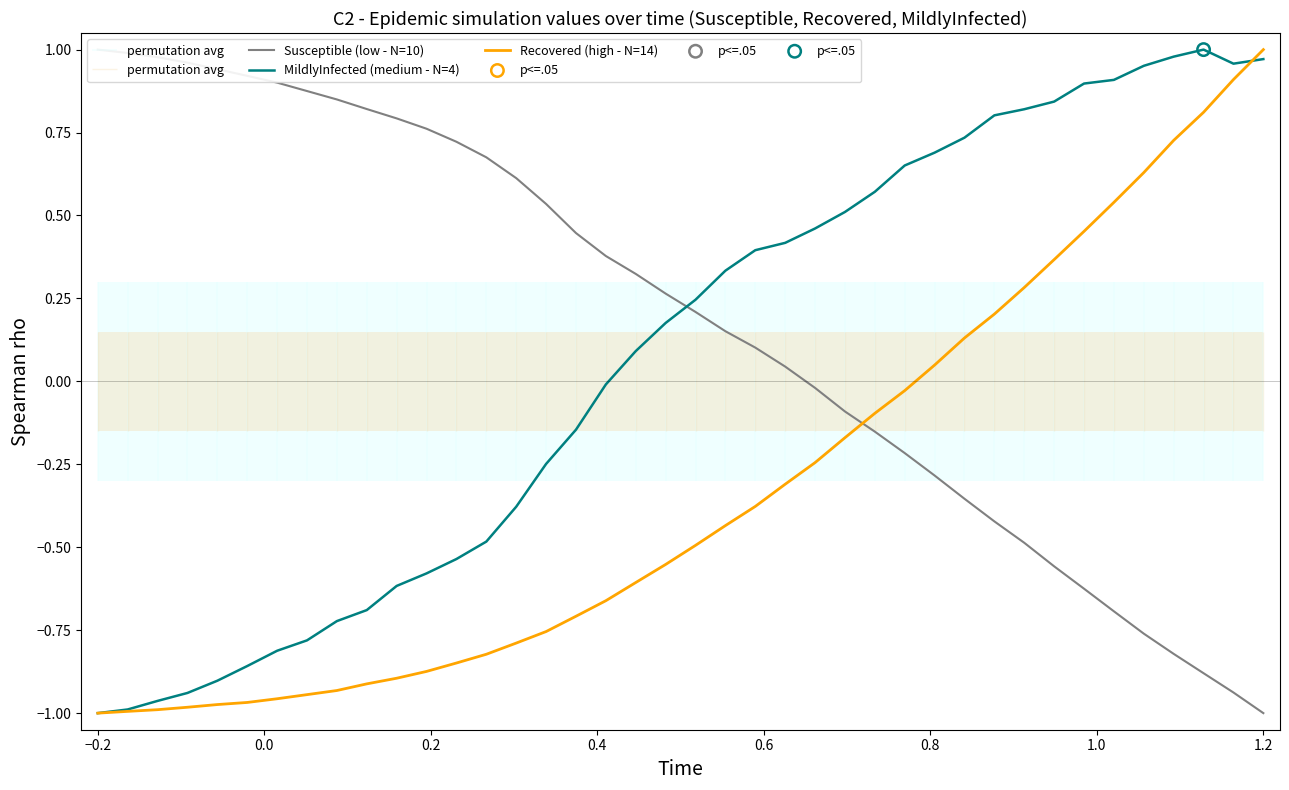

At how many categories does at least one series exceed 0?

40